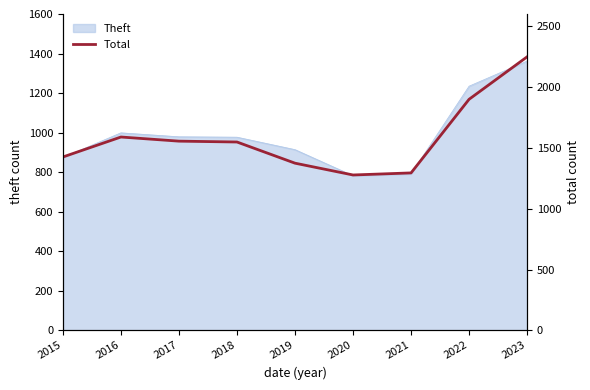

Reading left to right, list all the values displayed in this chart.

2015=1425	2016=1589	2017=1555	2018=1548	2019=1374	2020=1277	2021=1294	2022=1899	2023=2248